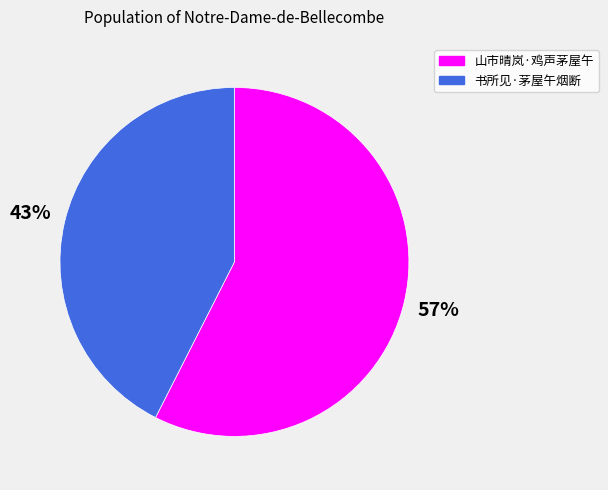

Which slice represents more than half of the pie?

山市晴岚·鸡声茅屋午